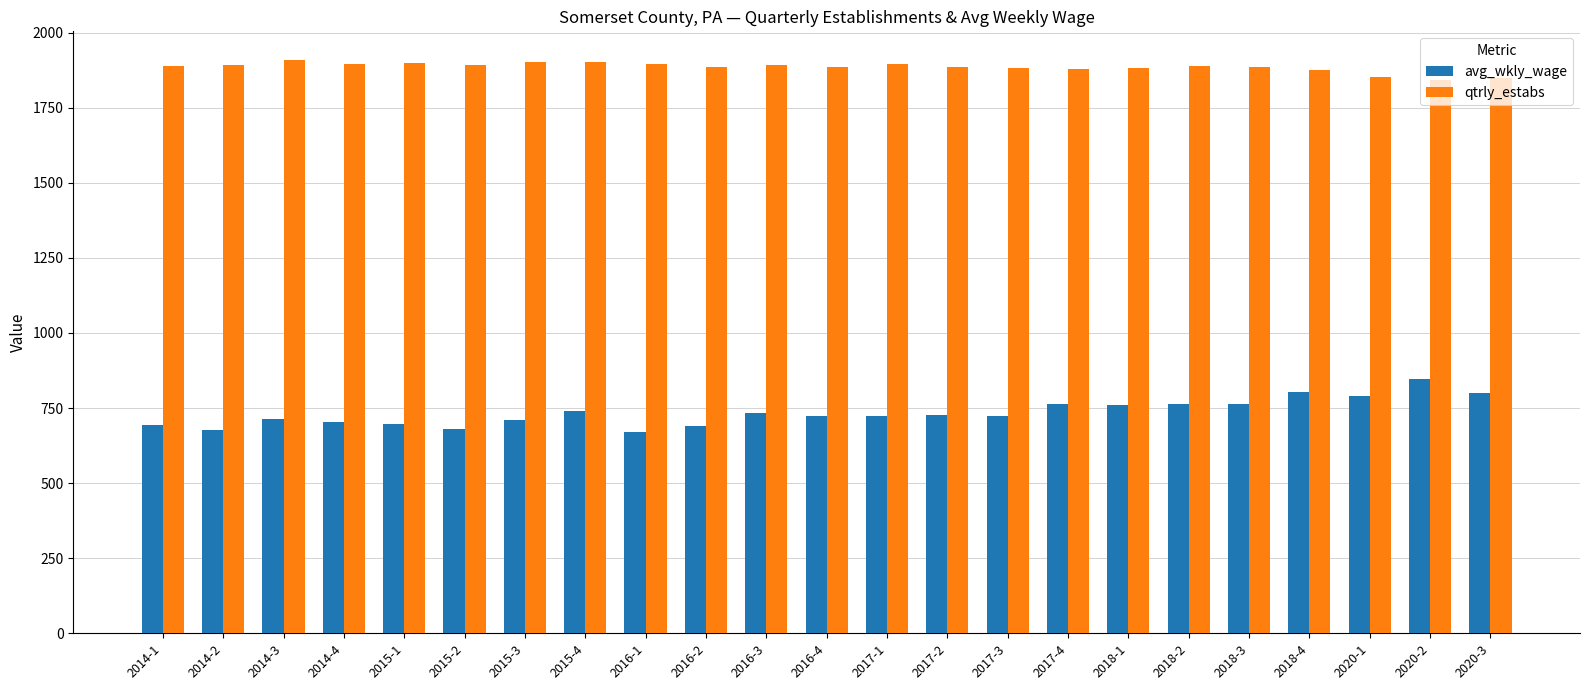

Between 2017-2 and 2018-3, which series saw the biggest shift?

avg_wkly_wage